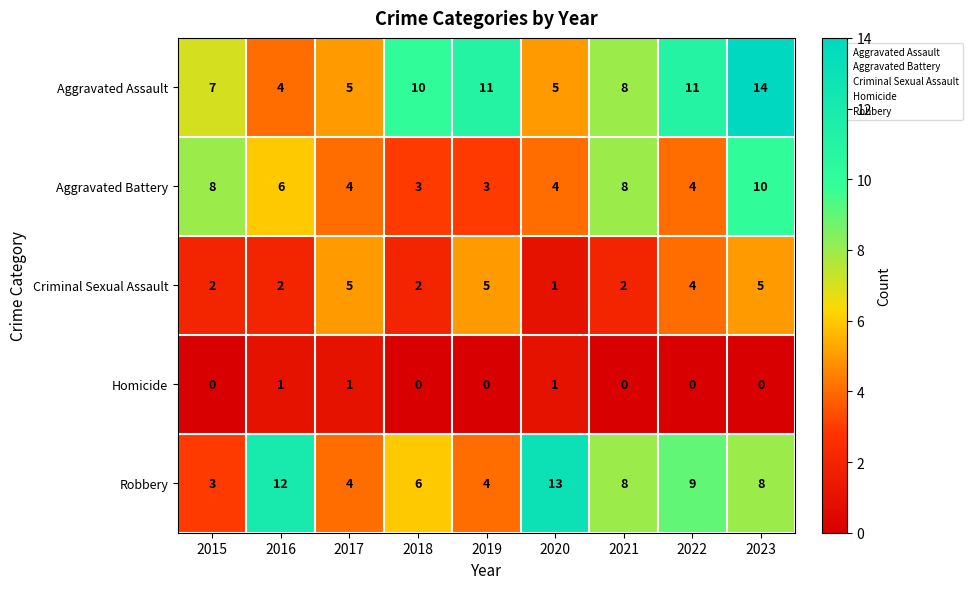

True or false: Aggravated Assault has a value of 14 at 2023.

True